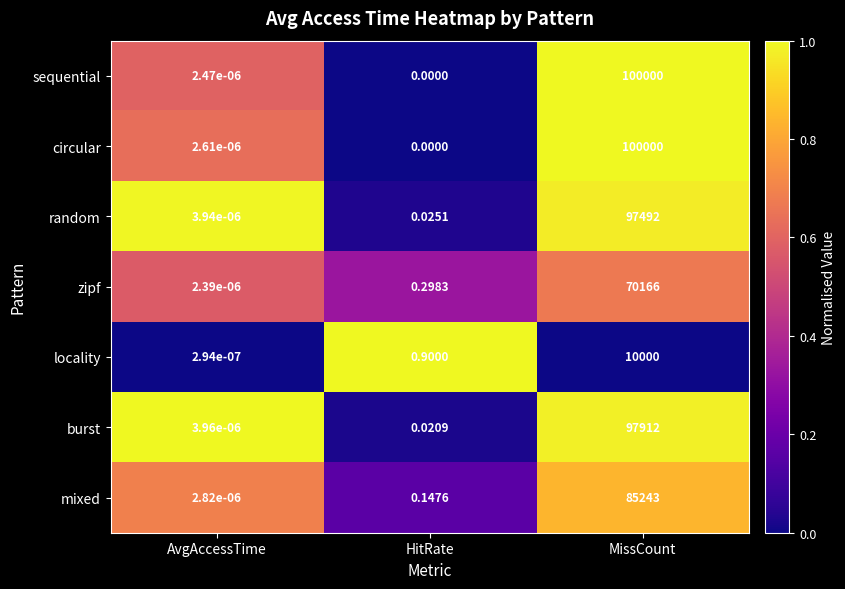

What is the total value across all series at MissCount?

560813.0